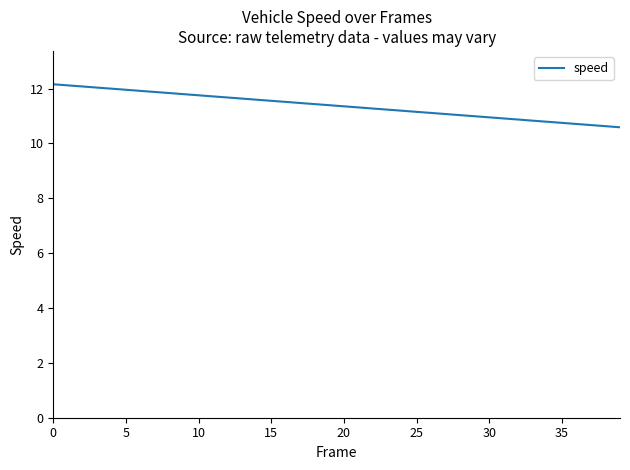

What is the average value?

11.4